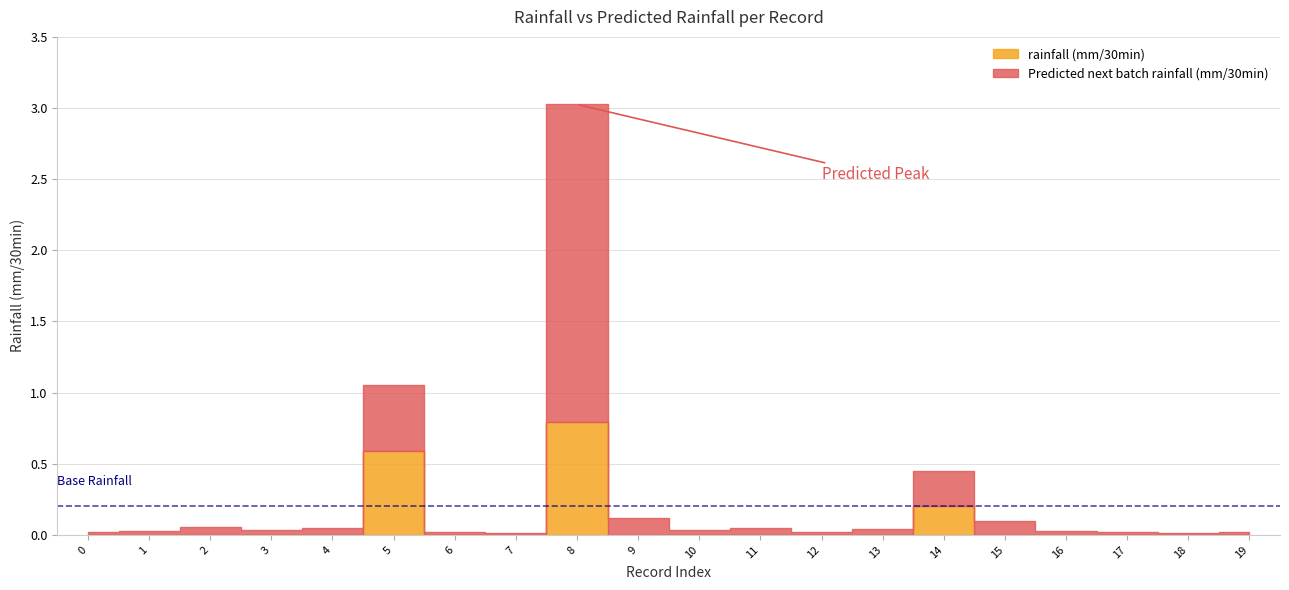

True or false: rainfall (mm/30min) has more than 1 points higher than both neighbors.

True